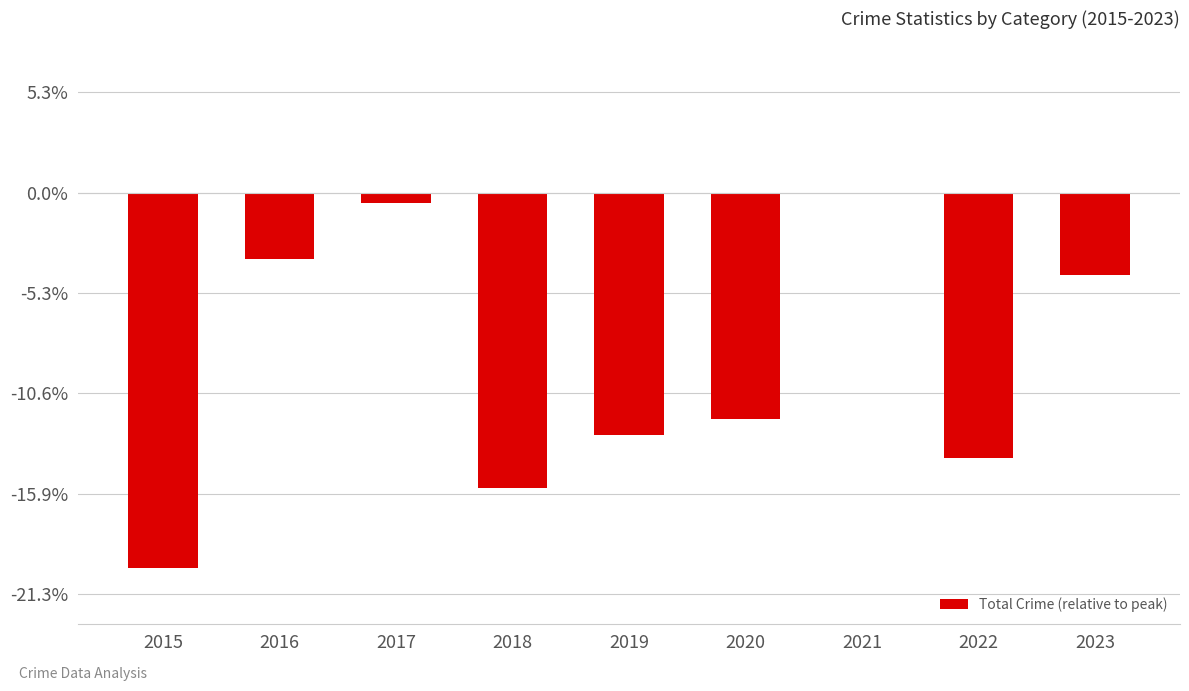

Are the bars horizontal?

No